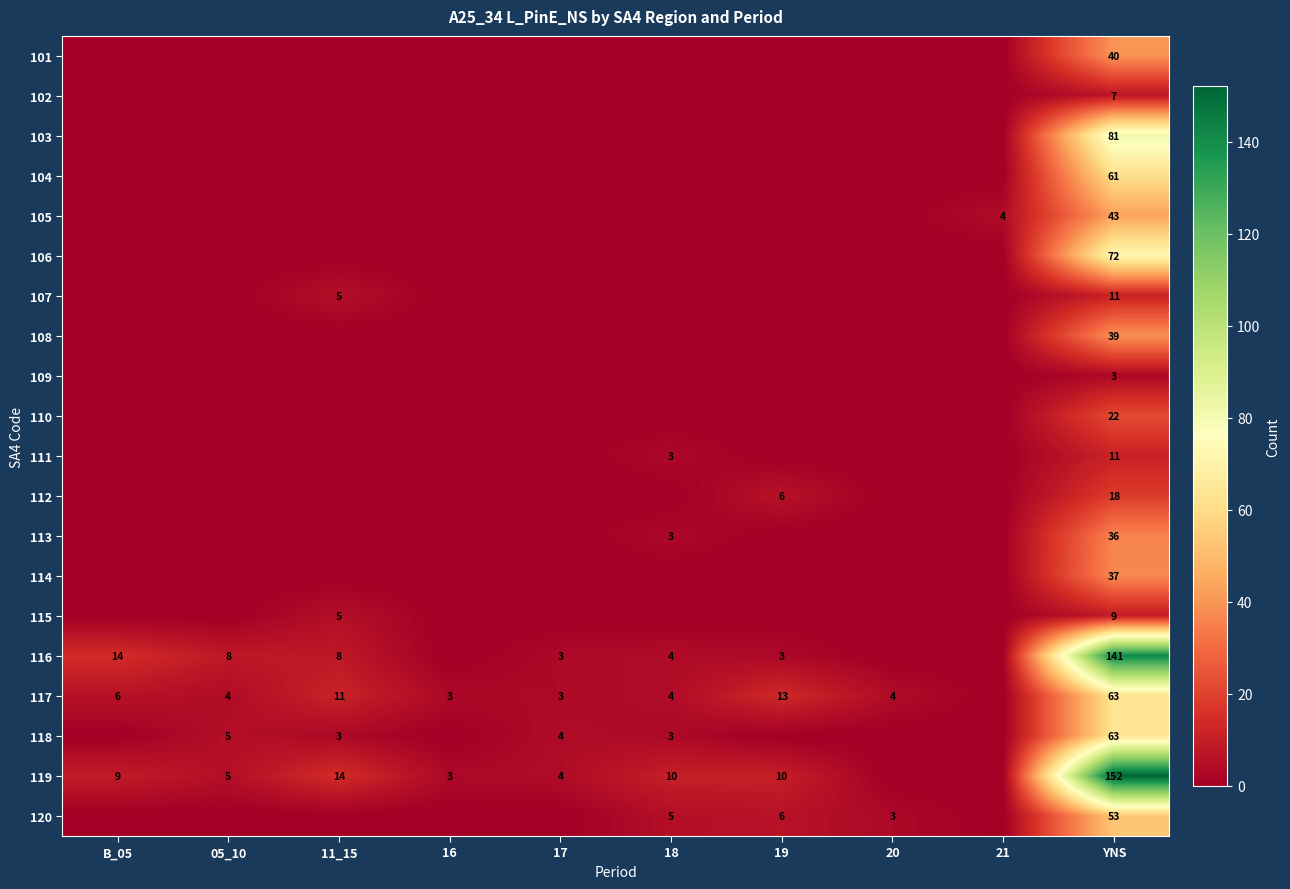

What is the spread (max minus min) of values at YNS?

149